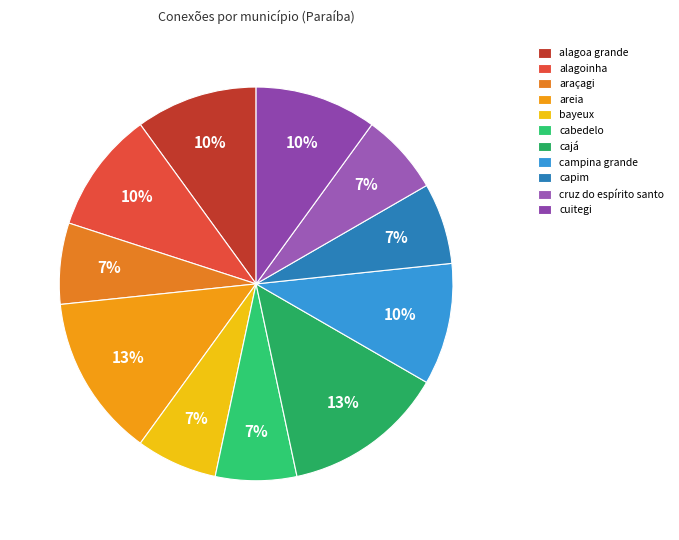

To the nearest percent, what is the combined percentage of cuitegi and cabedelo?

17%